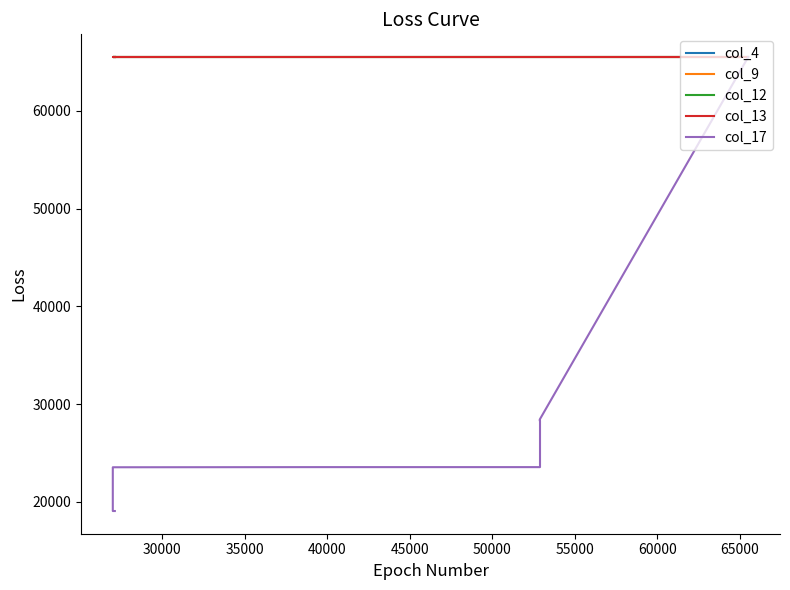

The col_12 series shows 65520 at 30000. True or false?

True